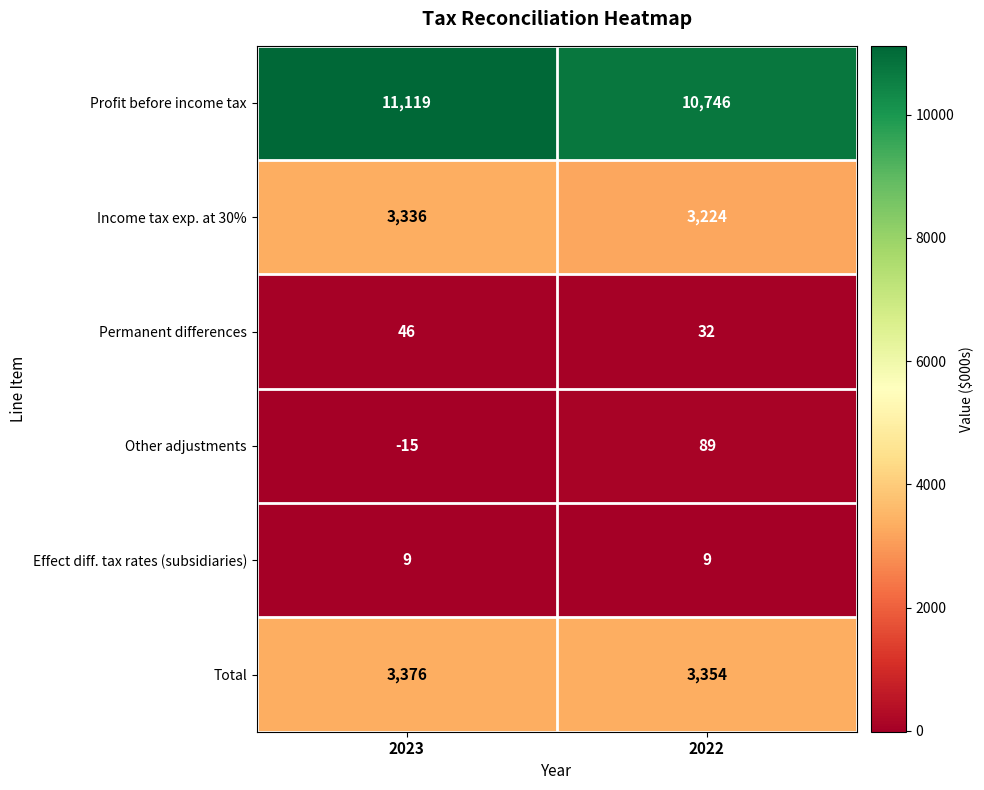

What is the greatest value displayed?

11119